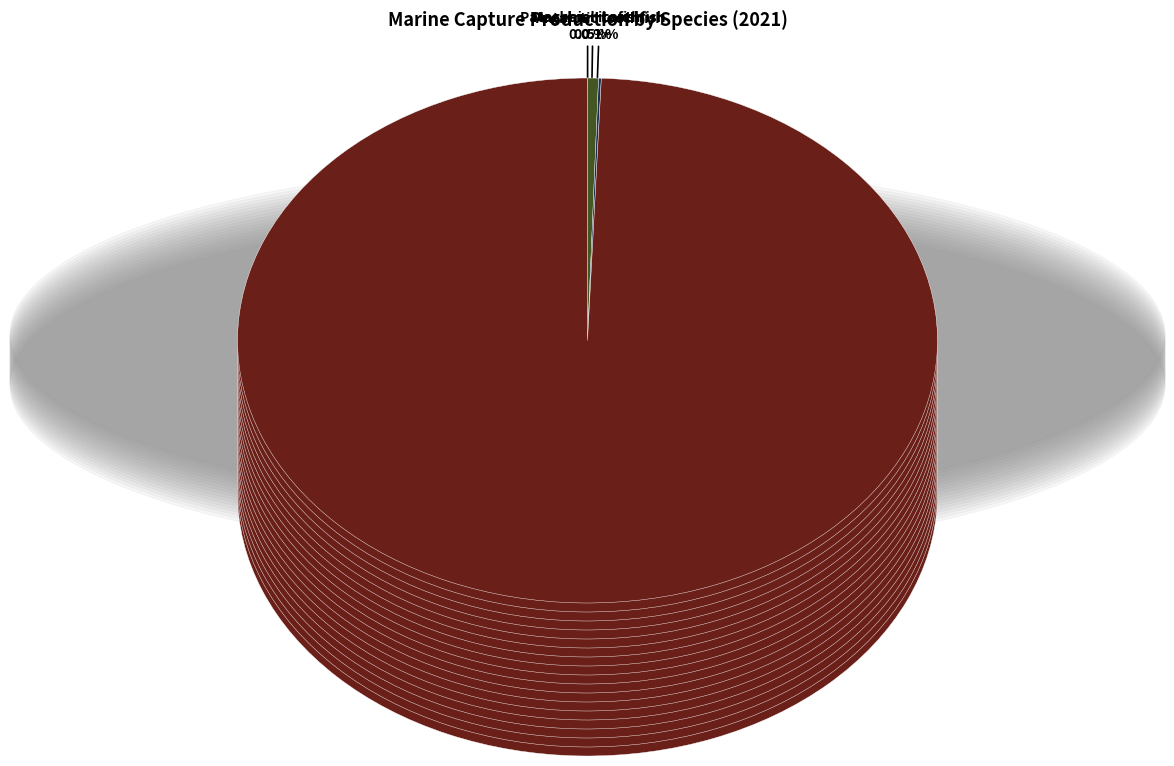

Is there a majority slice in this chart?

Yes